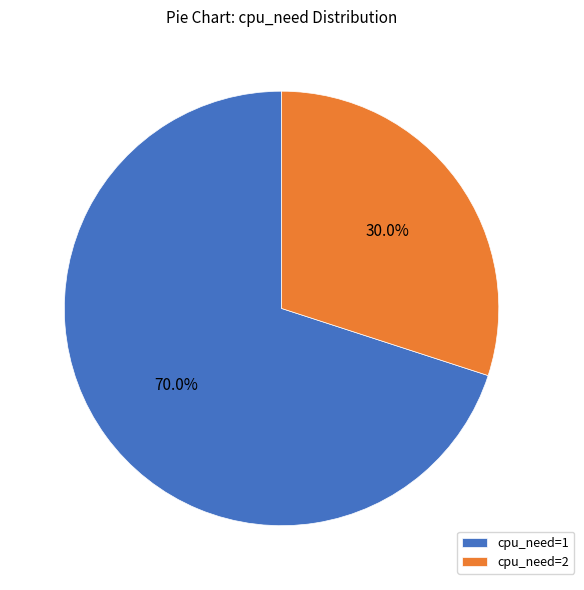

Is the sum of cpu_need=1 and cpu_need=2 greater than half?

Yes